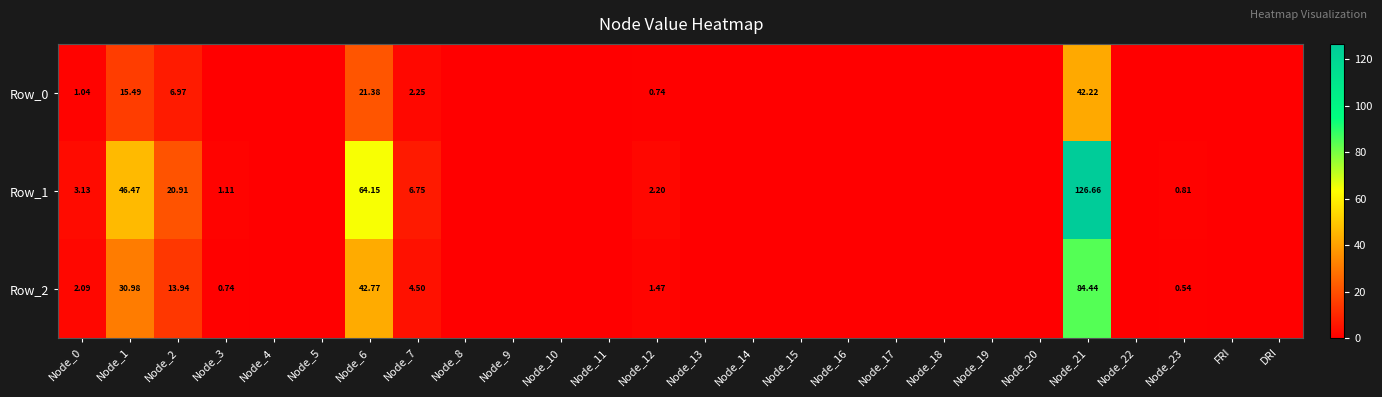

The Row_1 series shows 0.1 at Node_15. True or false?

True